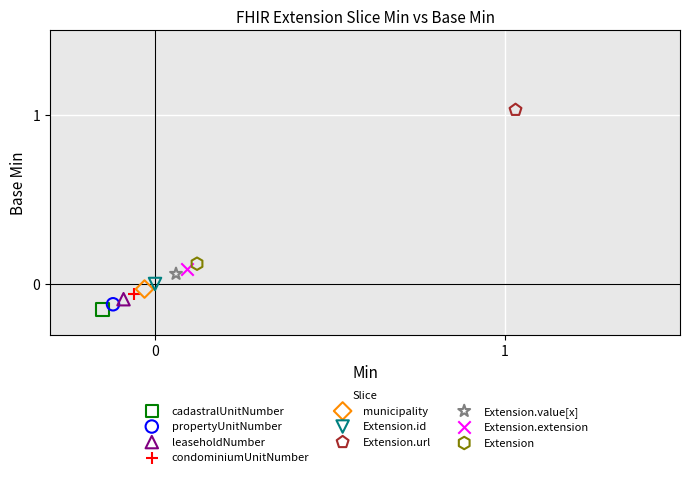

Which series contains the highest Y value?

Extension.url